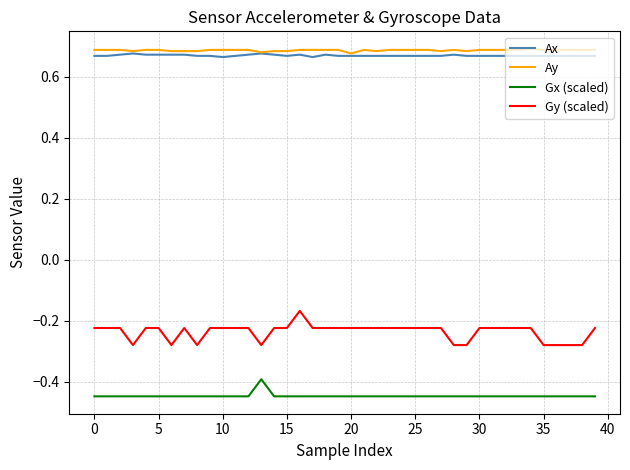

True or false: Ay and Gx (scaled) intersect in this chart.

False